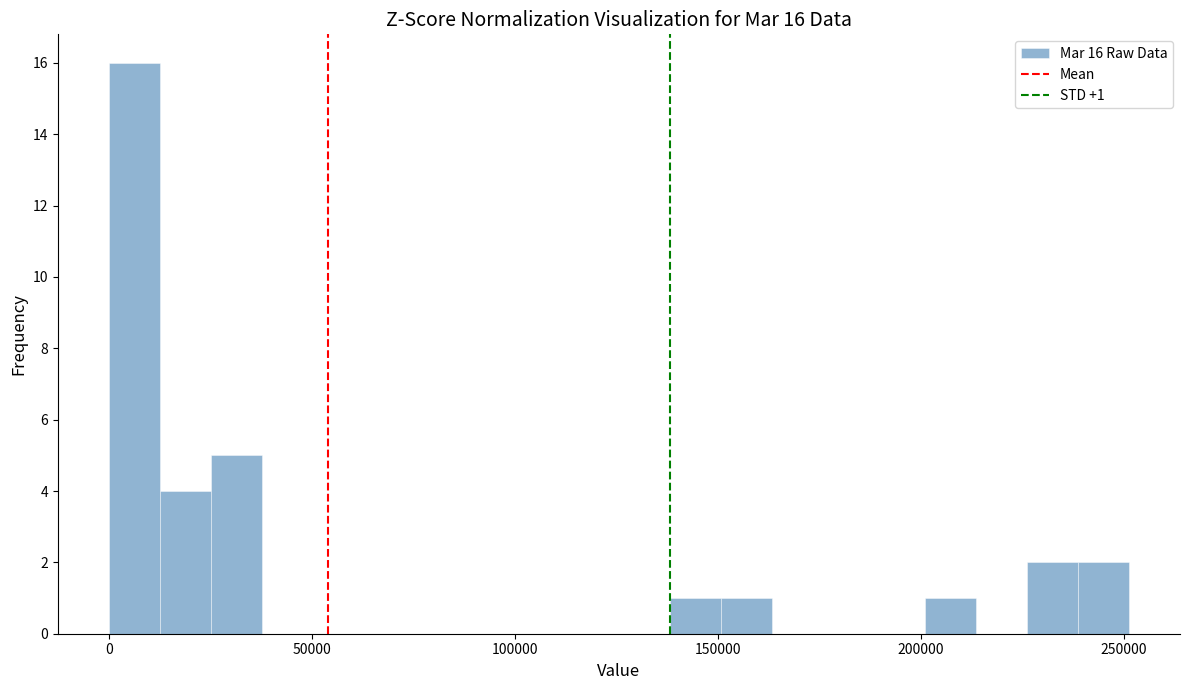

Read against the x-axis, roughly where is the centre of the tallest bar?

5000